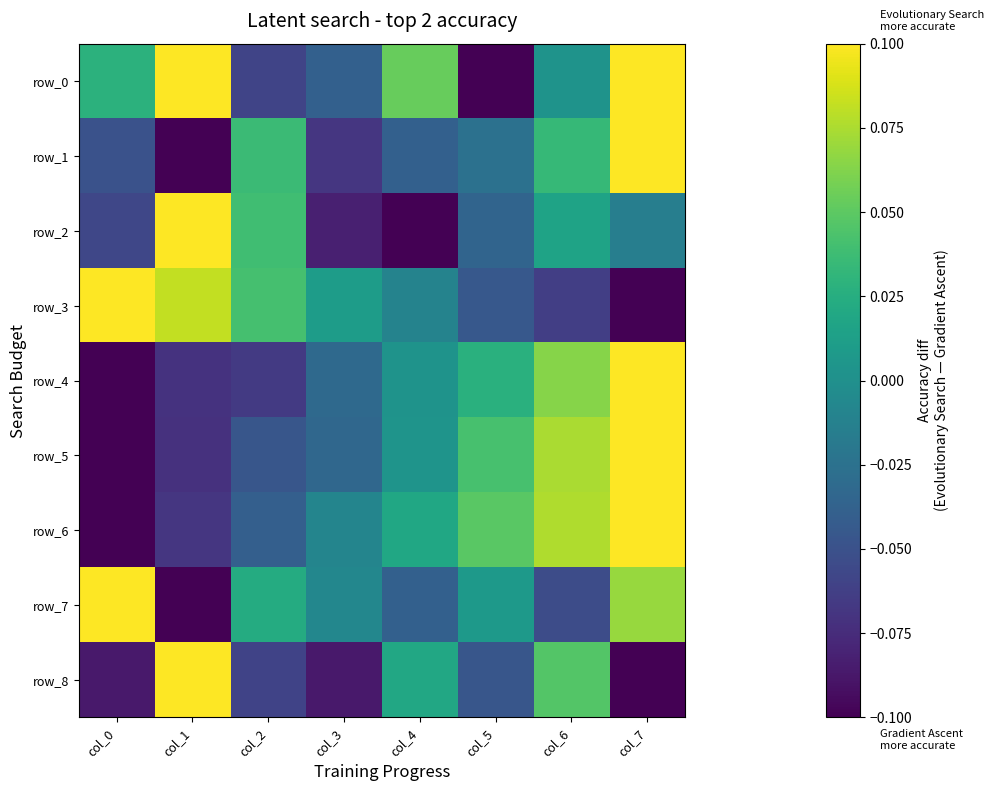

Which series has the largest total across all categories?

row_0